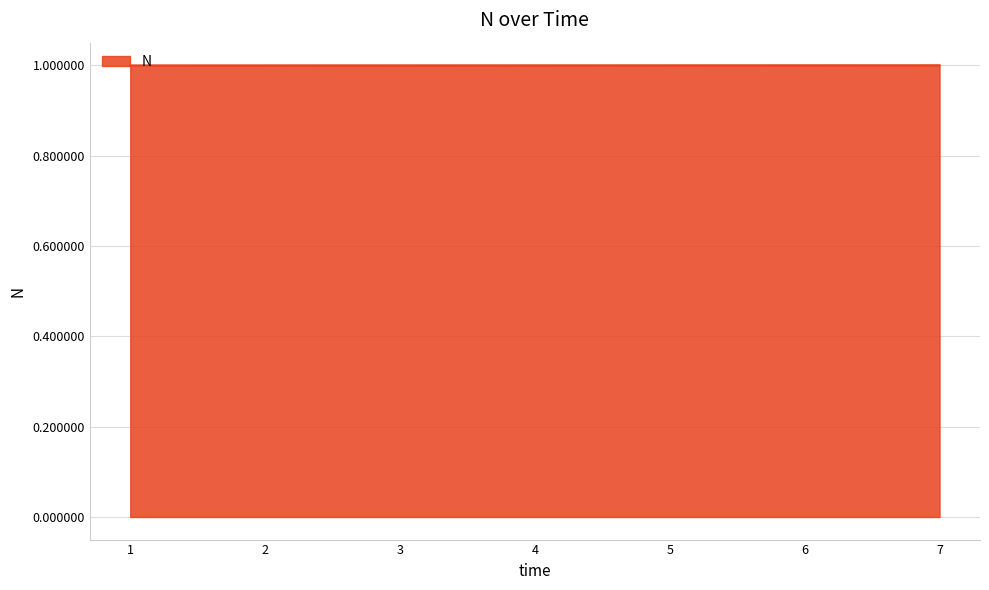

Count the number of categories in the chart.

7